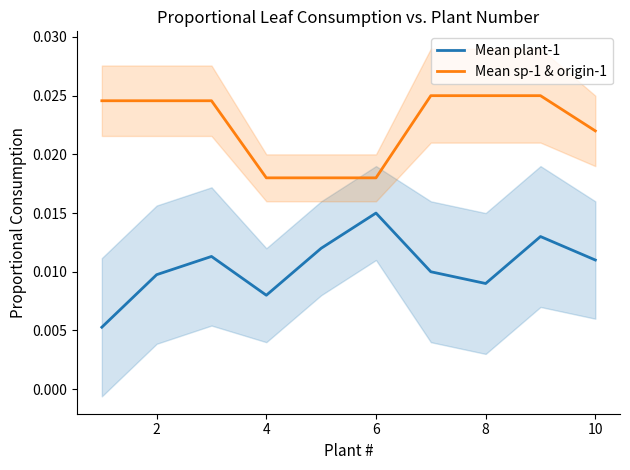

What is the sum of all Mean sp-1 & origin-1 values?

0.2